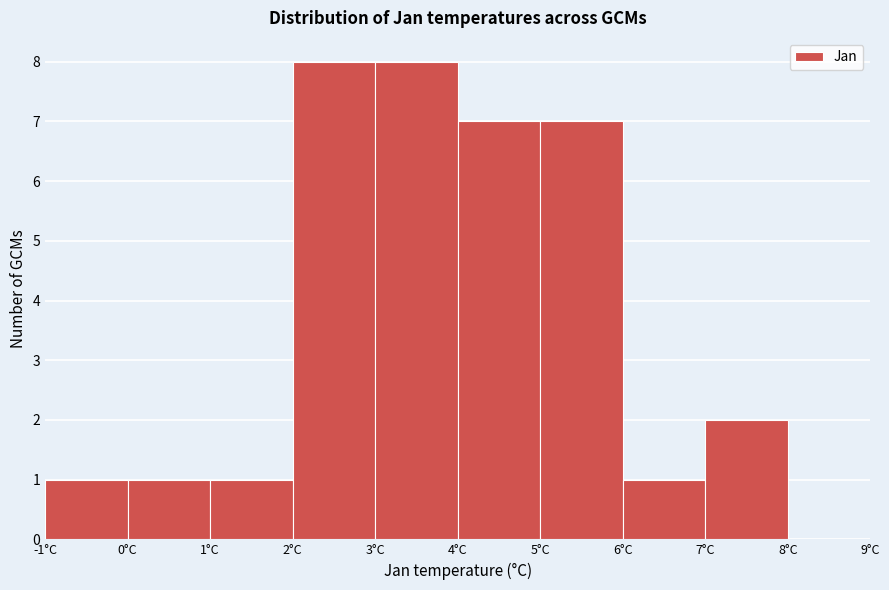

What is the height of the bar covering 6 to 7 on the x-axis? The values are not printed on the chart, so give them approximately, as read against the axis.

1